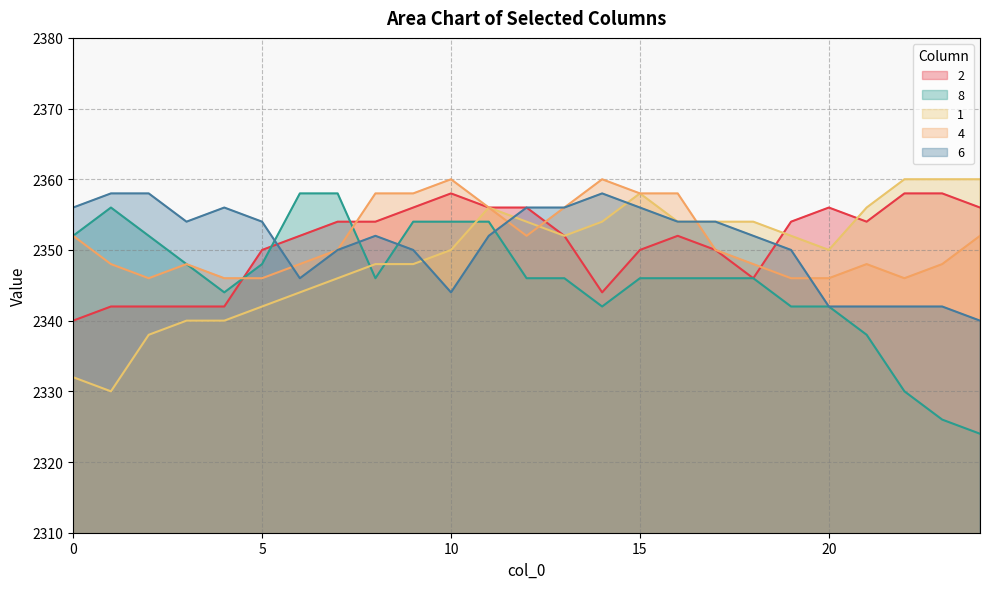

List the series in order of their peak value, lowest first.

2, 8, 6, 1, 4